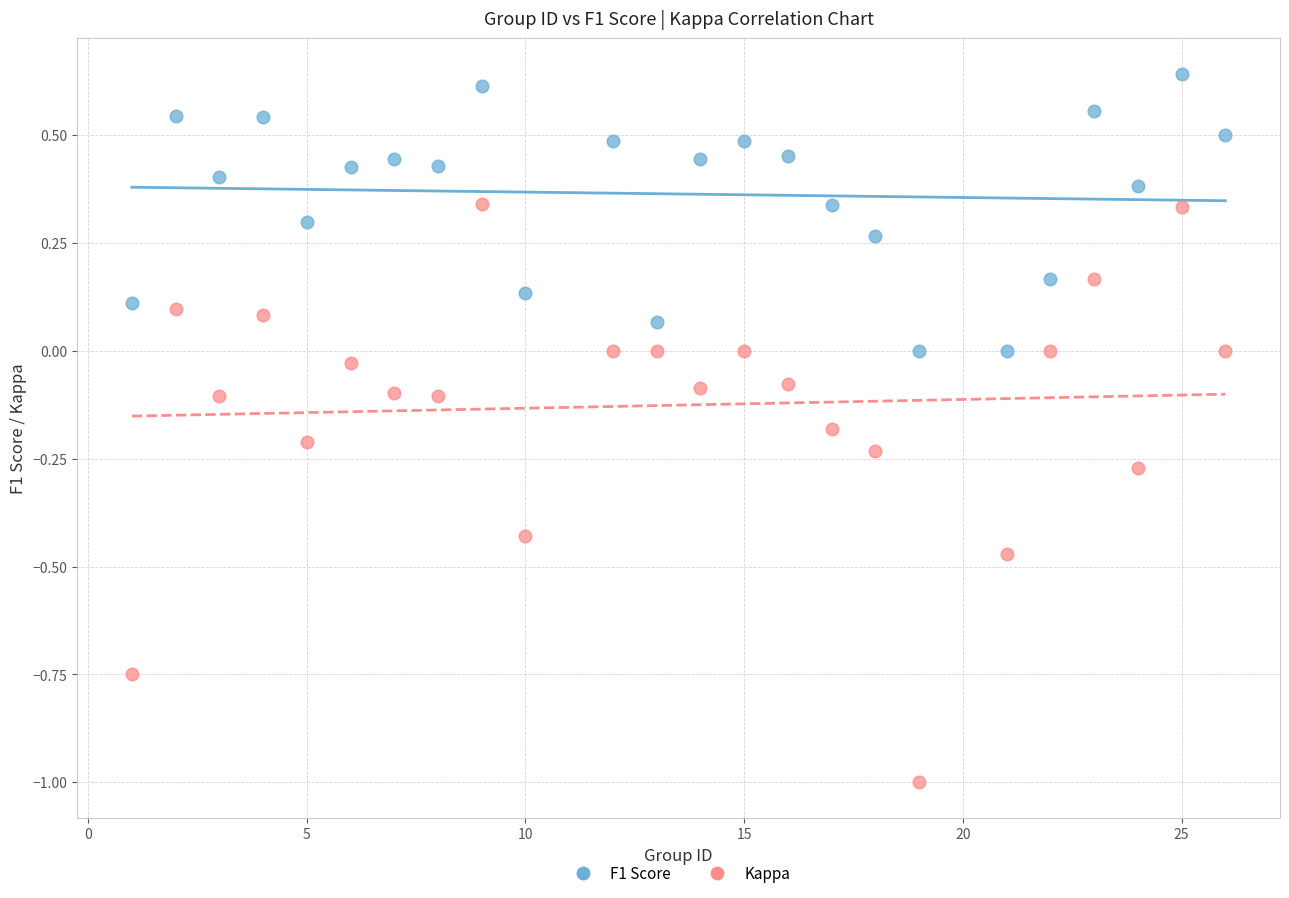

Which series reaches the minimum Y coordinate?

Kappa